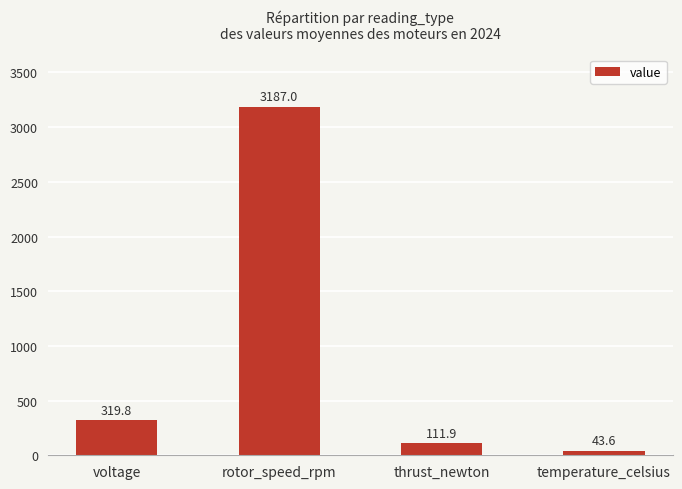

Between temperature_celsius and rotor_speed_rpm, which is larger?

rotor_speed_rpm